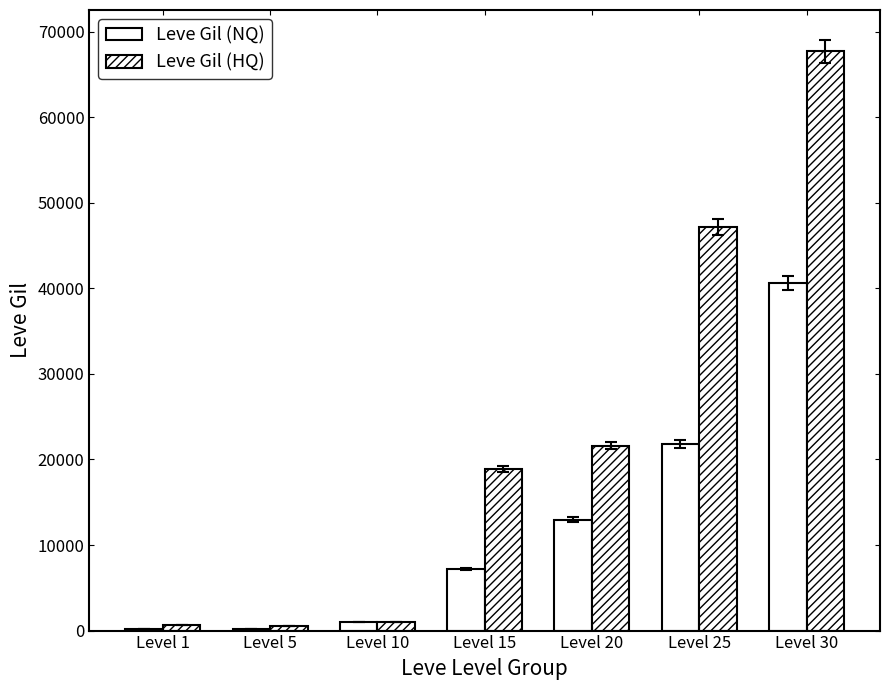

What is the total value across all series at Level 5?

750